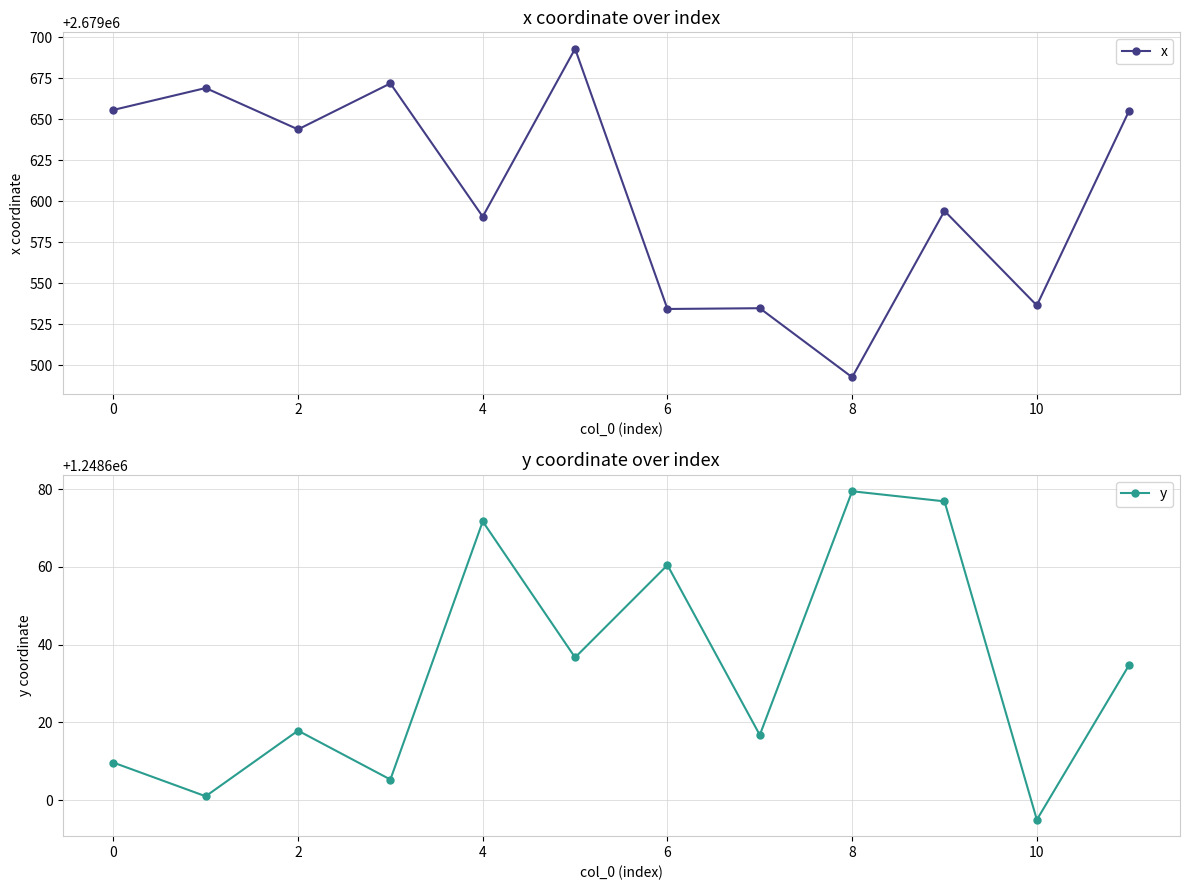

True or false: x and y intersect in this chart.

False